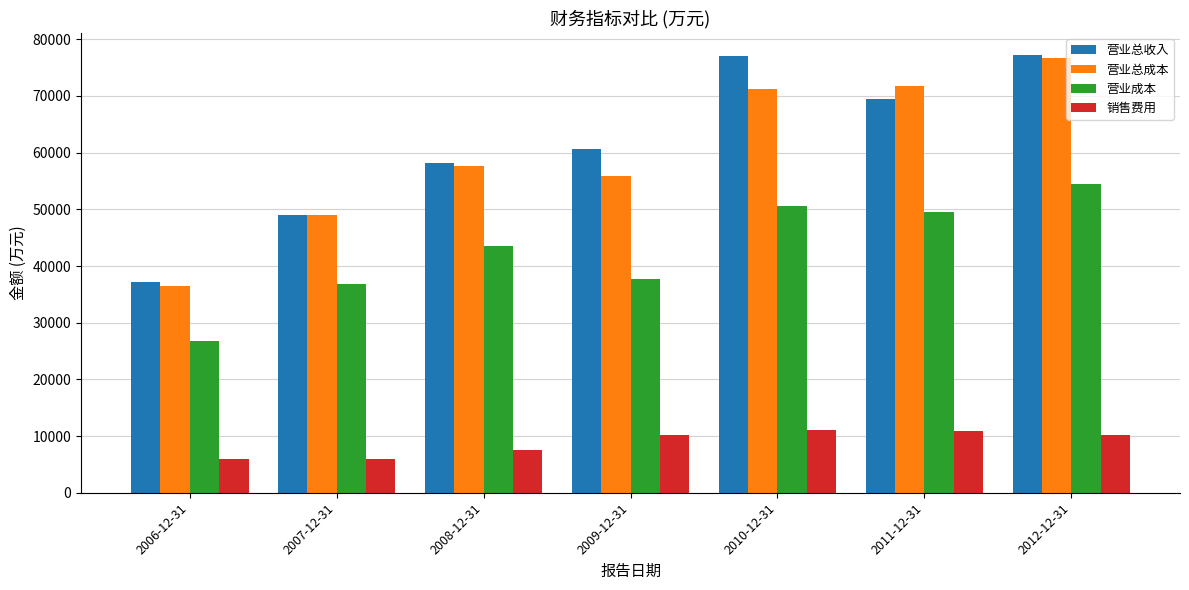

The 营业总收入 series shows 20839 at 2011-12-31. True or false?

False